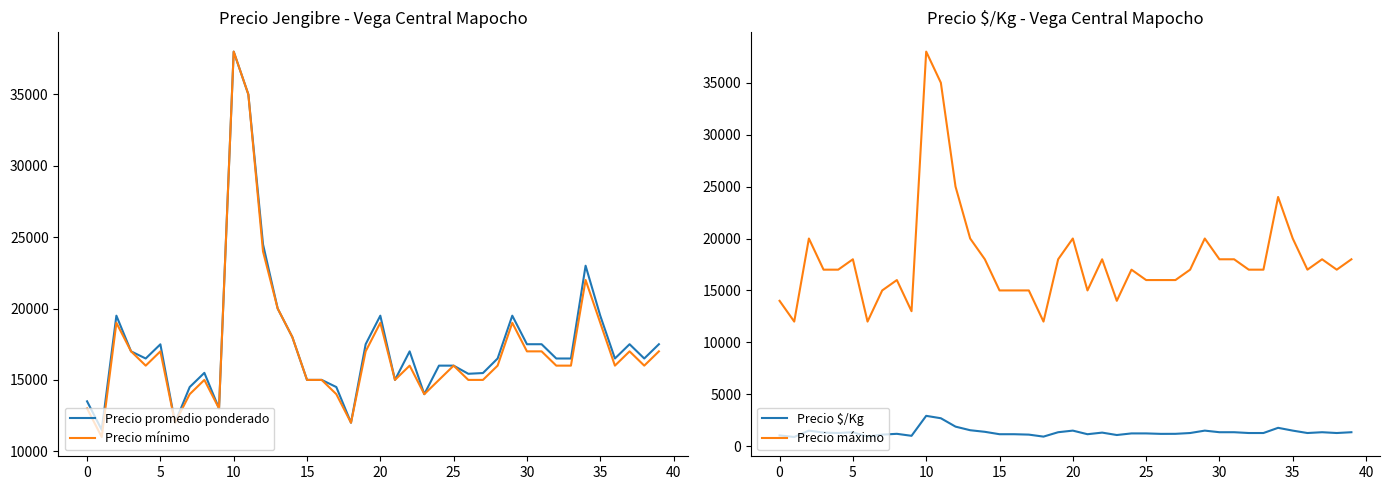

How many data points does each series have?

40